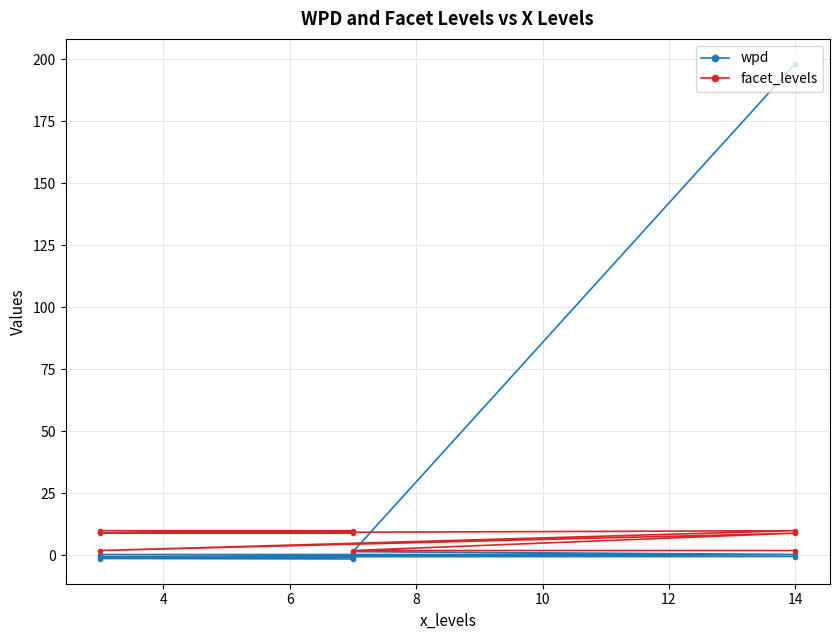

Where does the wpd series first go above 0?

14